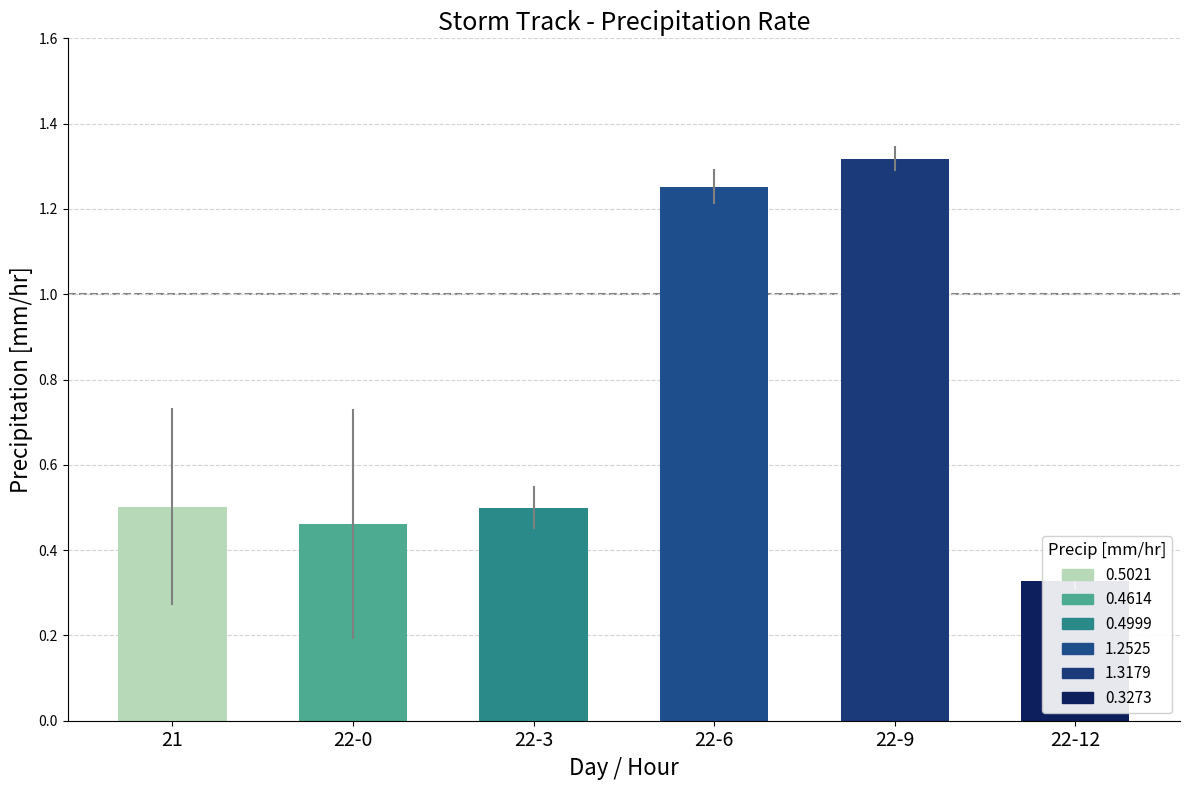

What position from the right is 22-6?

3